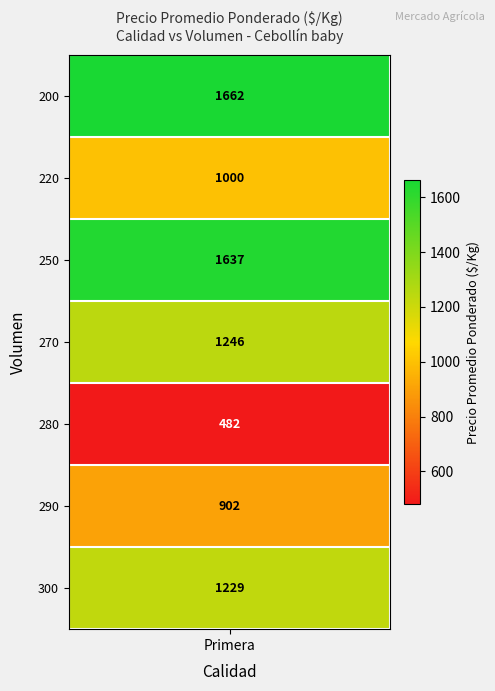

What is the ratio of the value at 200 to the value at 300?

1.4